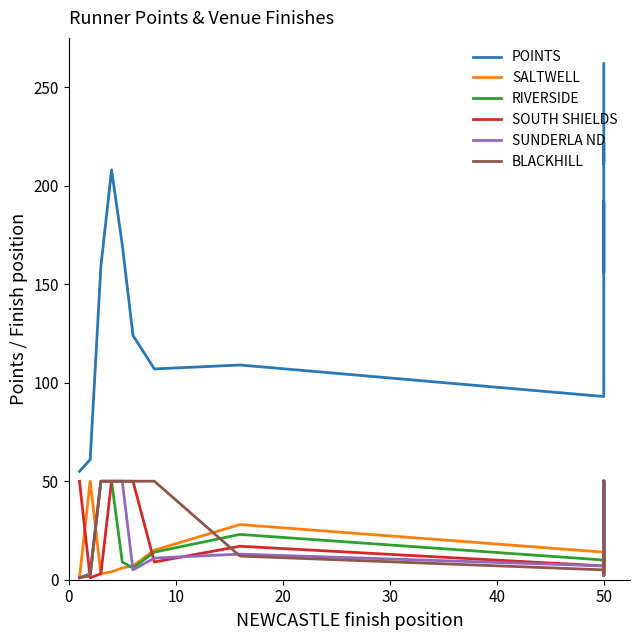

Reading left to right, transcribe all the data shown in this chart.

POINTS: 55	61	159	208	170	124	107	109	93	186	192	156	209	215	222	211	252	256	258	262
SALTWELL: 1	50	3	4	6	7	15	28	14	50	20	2	5	10	11	29	50	50	50	12
RIVERSIDE: 1	3	50	50	9	6	14	23	10	15	19	2	4	5	11	50	50	50	8	50
SOUTH SHIELDS: 50	1	3	50	50	50	9	17	7	13	50	50	50	50	50	16	2	6	50	50
SUNDERLA ND: 1	3	50	50	50	5	11	13	7	50	50	2	50	50	50	16	50	50	50	50
BLACKHILL: 1	2	50	50	50	50	50	12	5	8	3	50	50	50	50	50	50	50	50	50